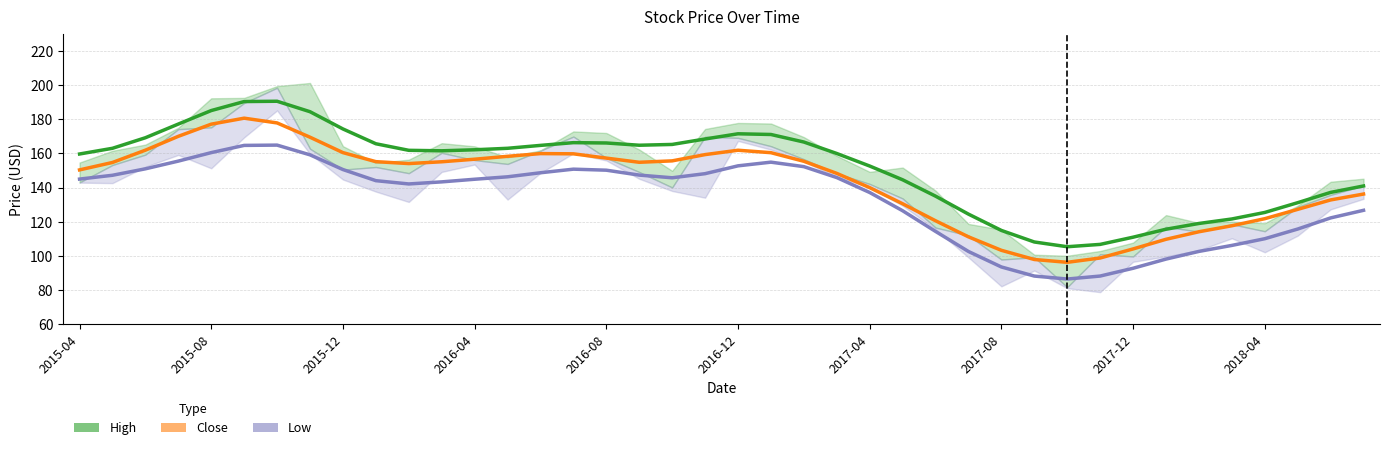

How many values in the High series exceed 162?

20